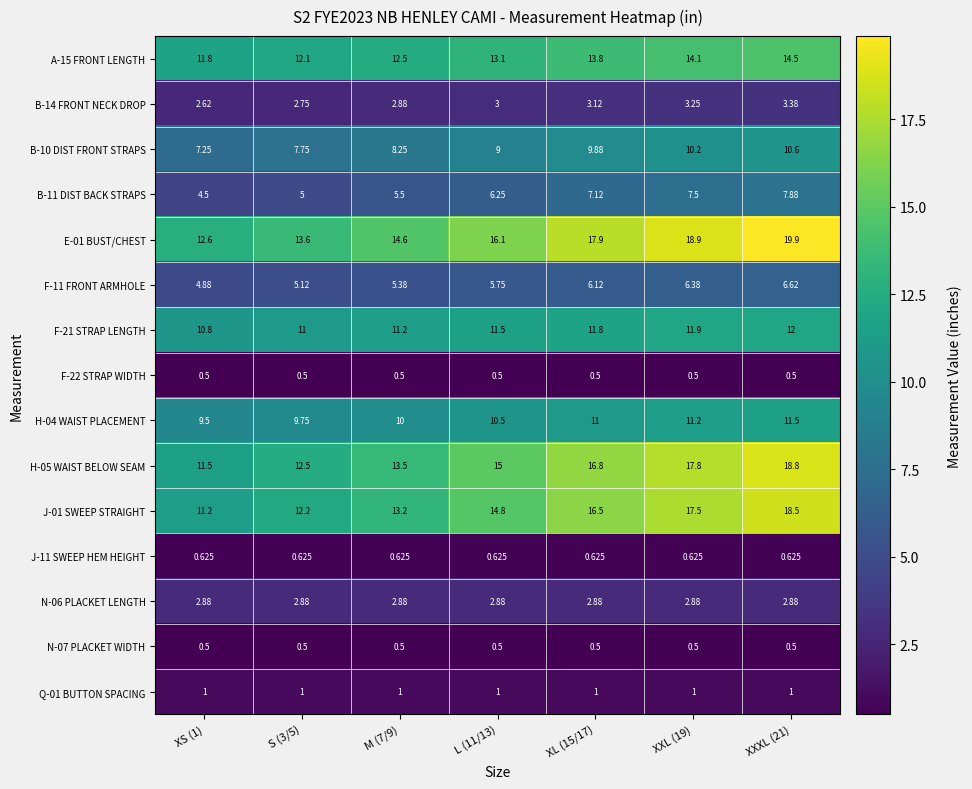

What is the spread (max minus min) of values at L (11/13)?

15.6